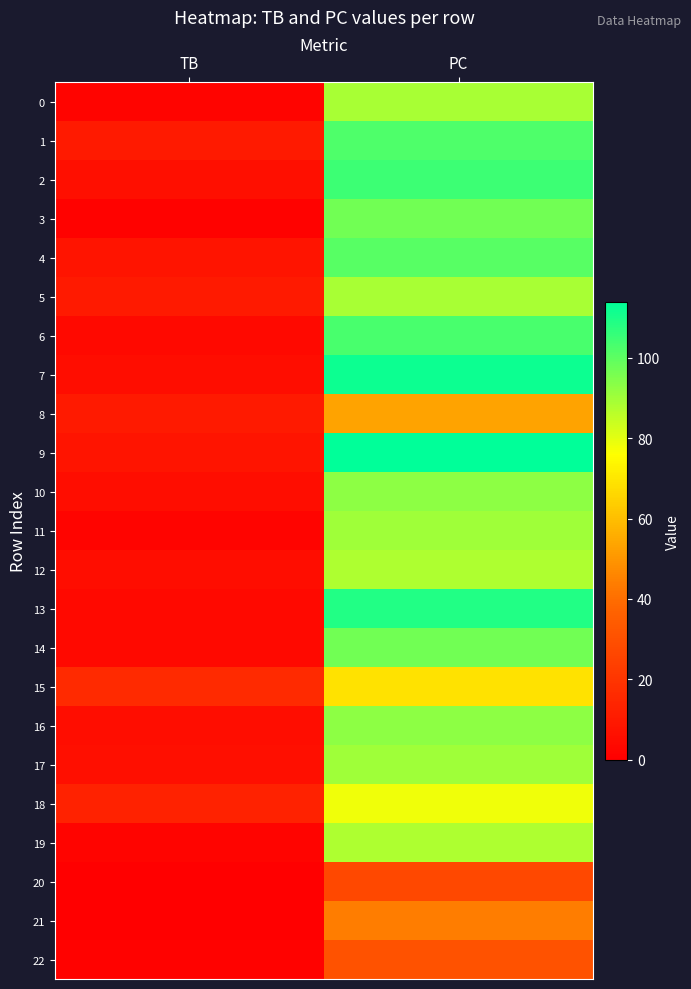

Which has a higher value, TB or PC?

PC